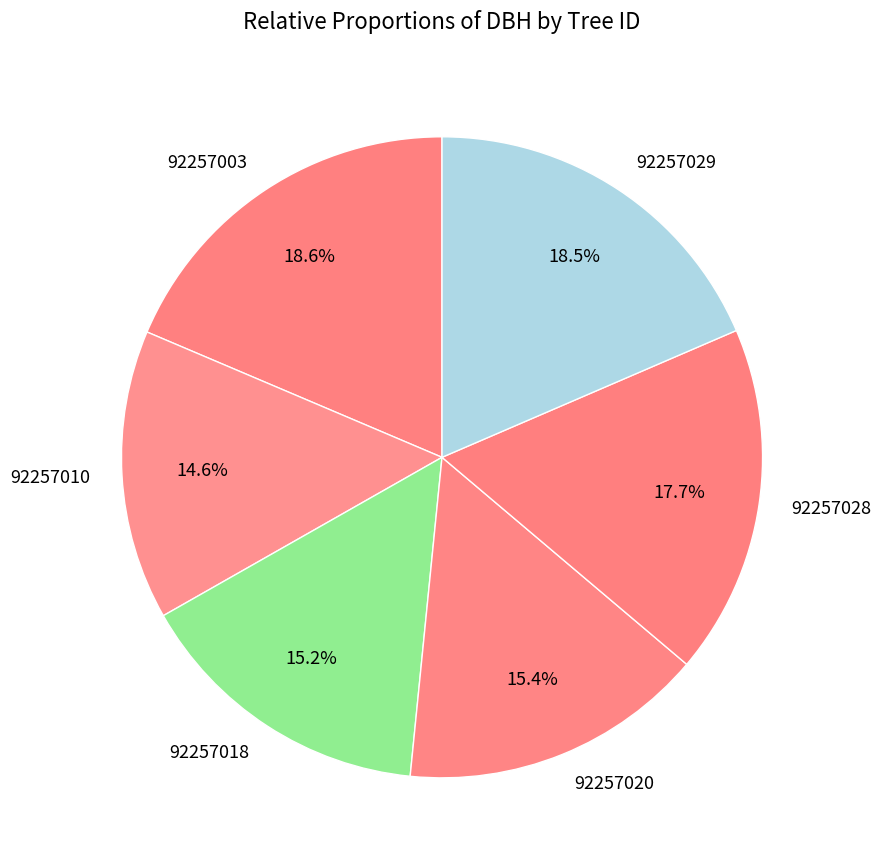

Is there a majority slice in this chart?

No